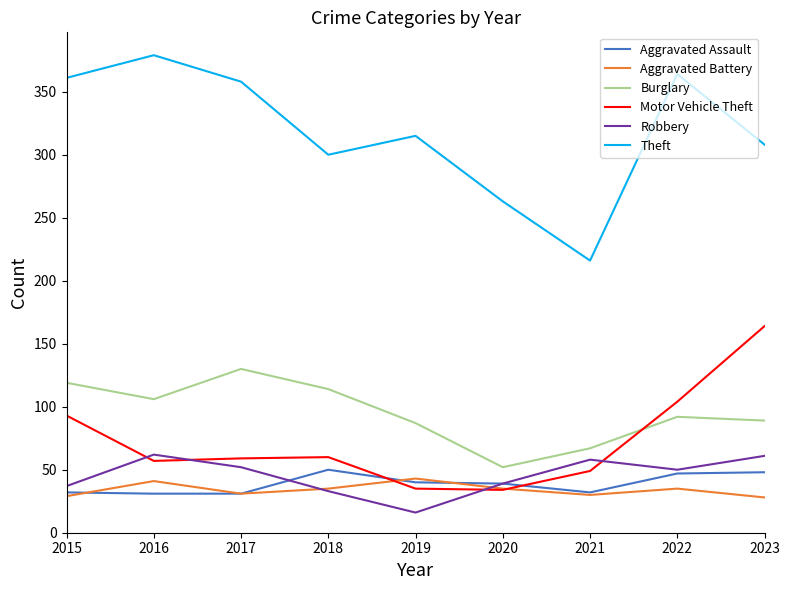

True or false: Aggravated Battery and Theft cross at least once.

False